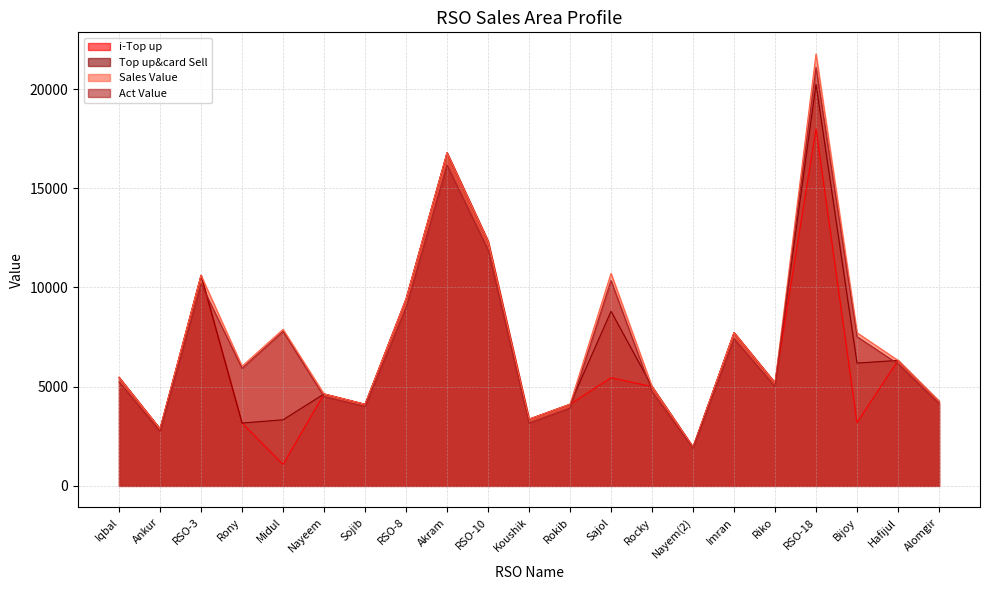

At which label does Sales Value reach its minimum?

Nayem(2)